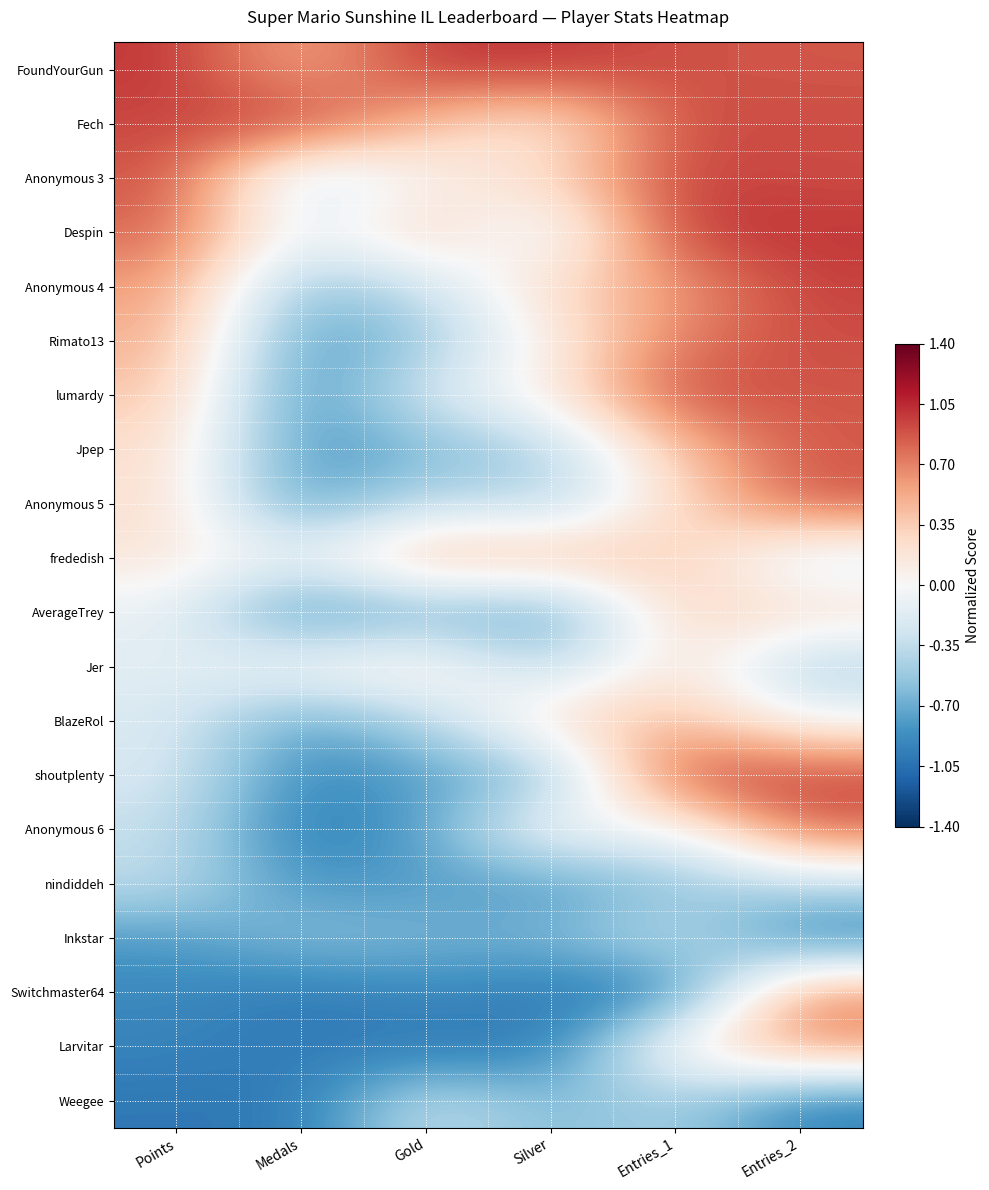

At which category does the chart reach its peak across all series?

Points